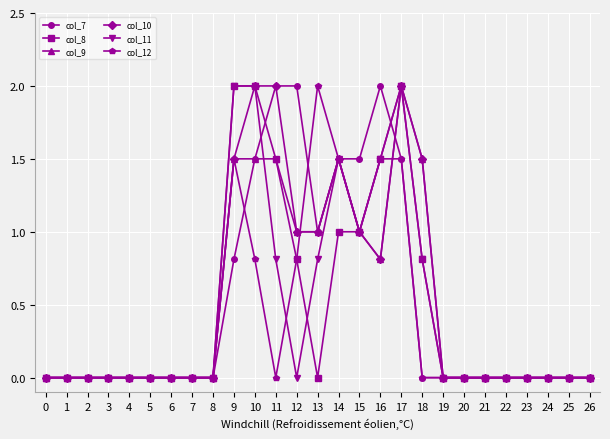

What is the value of the col_10 point at the 14th from the left?

1.0